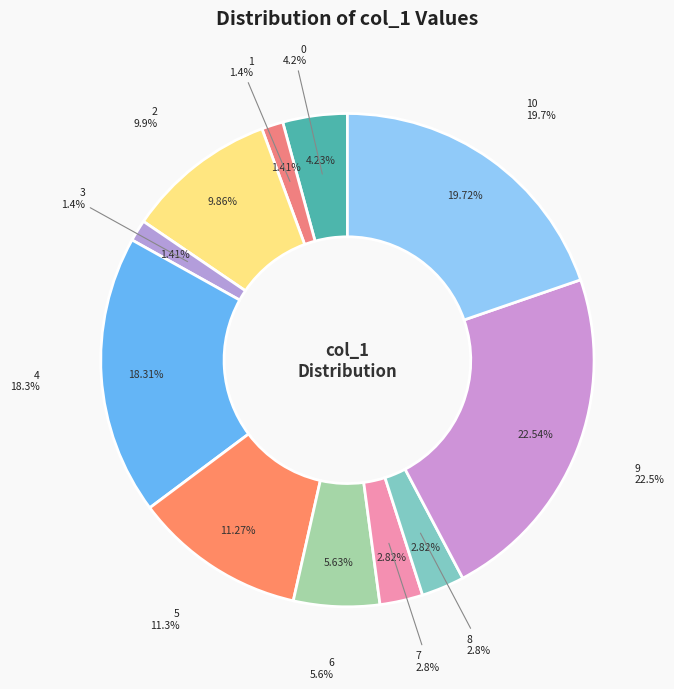

Which has a higher value, 6 or 3?

6